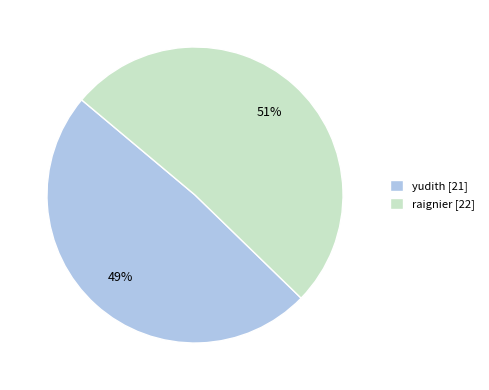

What is the majority slice?

raignier